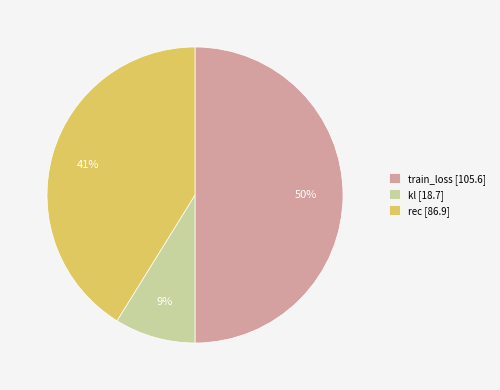

Do rec and train_loss together represent more than half of the pie?

Yes